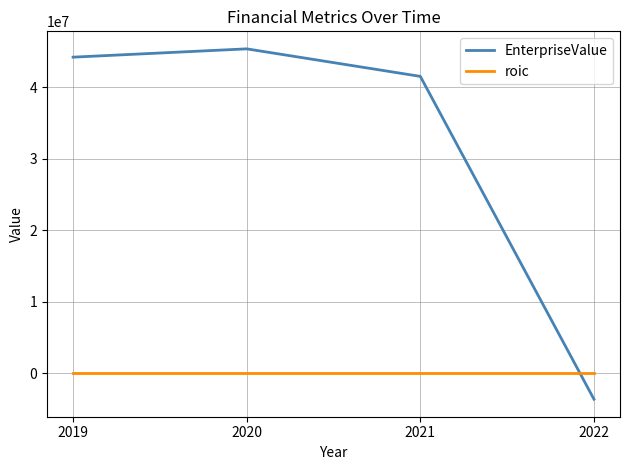

Is it true that roic equals -2.4 at 2021?

True